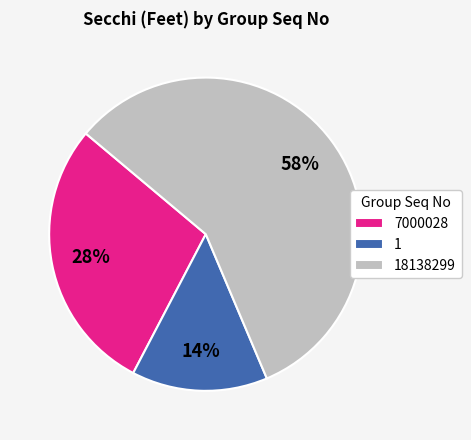

Which category has the smallest portion of the pie?

1